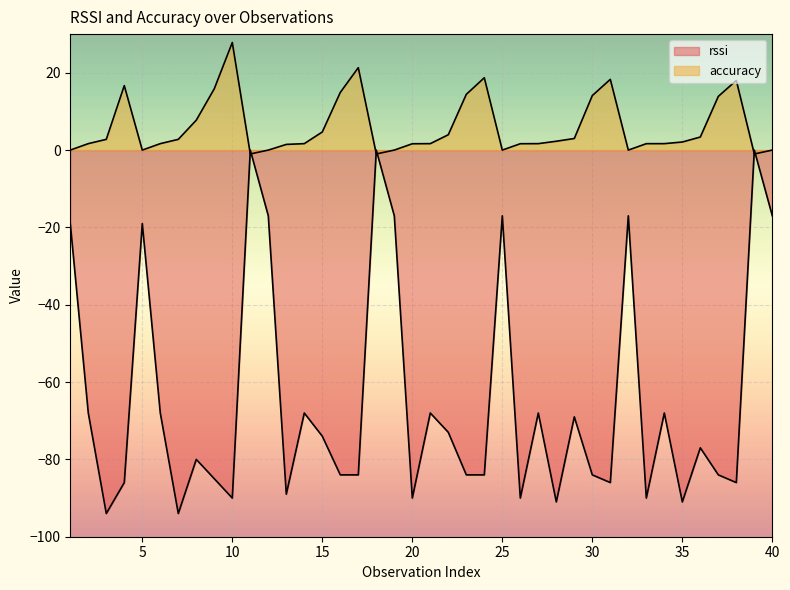

At which label does rssi reach its peak?

11